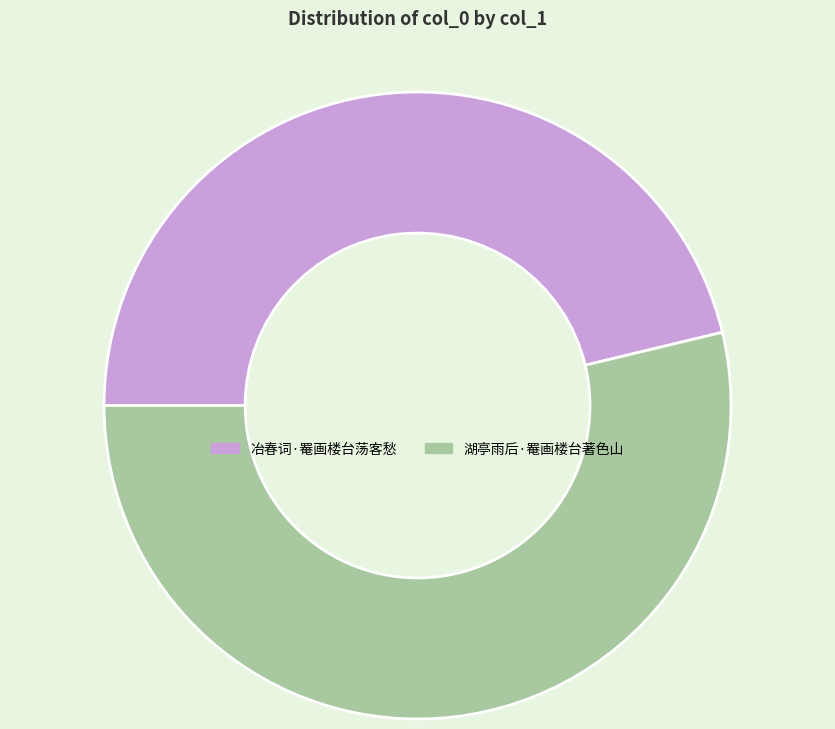

Does 湖亭雨后·罨画楼台著色山 represent more than half of the total?

Yes